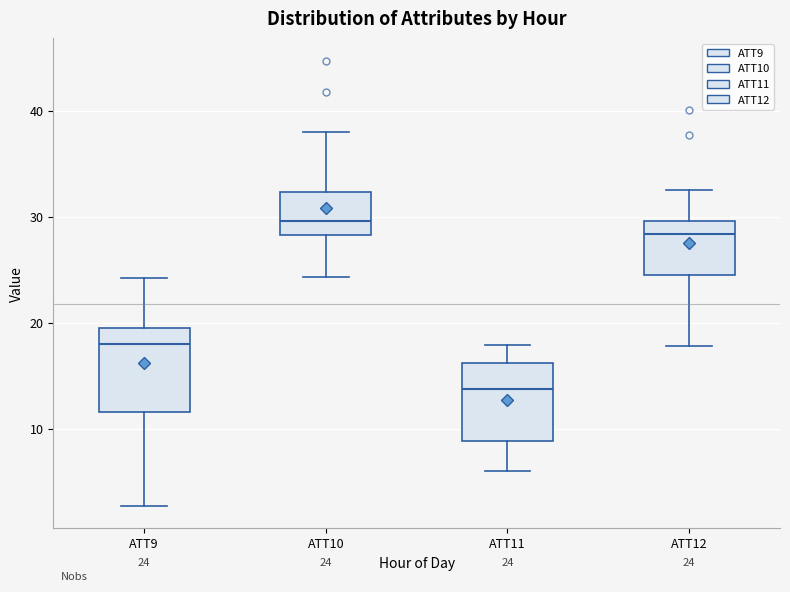

Which box has the lowest median line?

ATT11